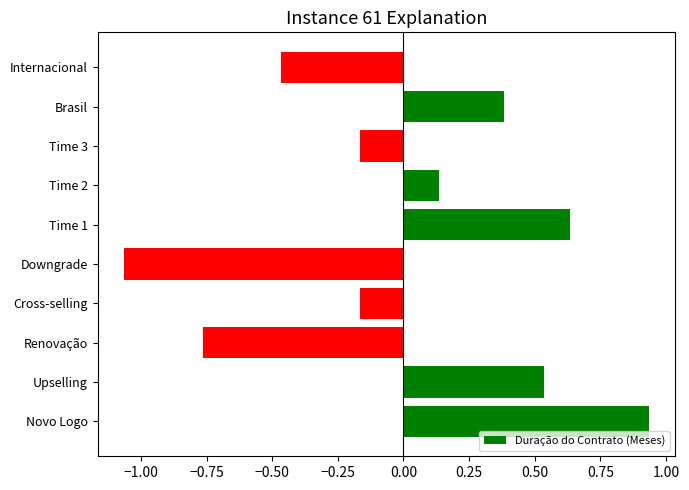

The value at Internacional is -0.1. True or false?

False